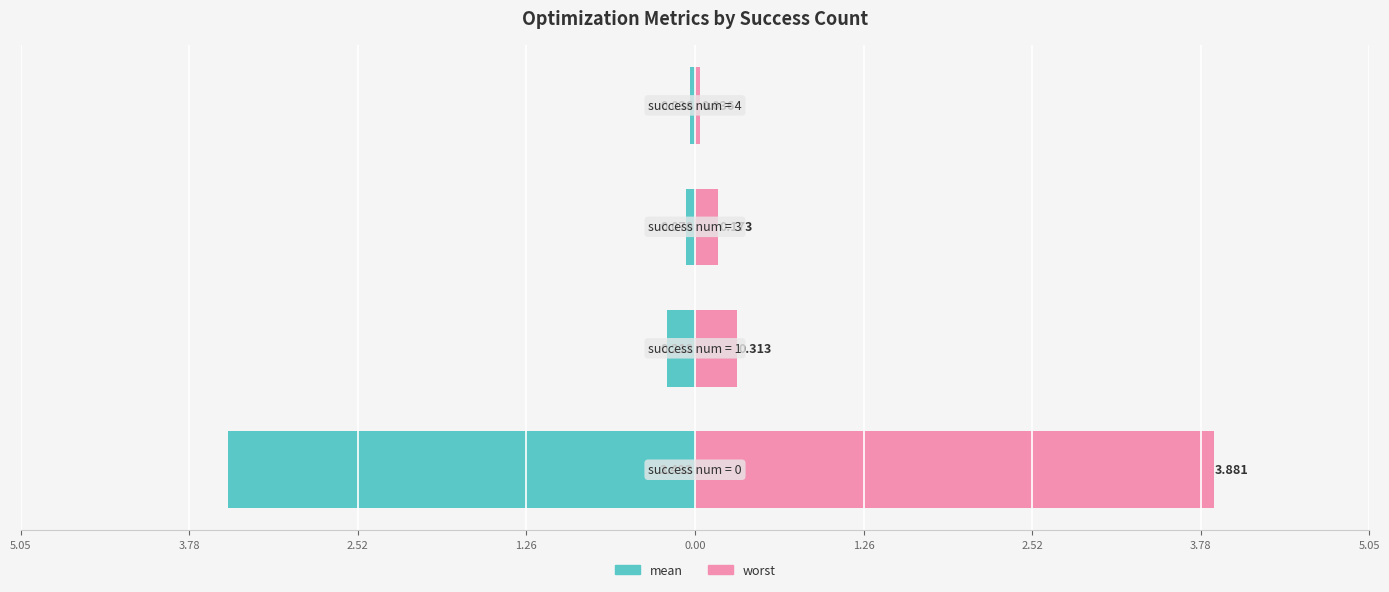

List the series in order of their overall mean, lowest first.

mean, worst